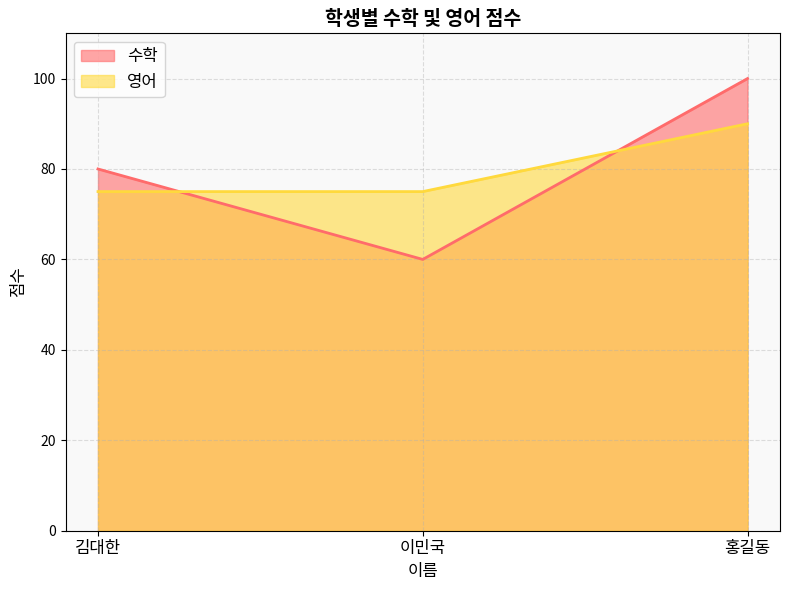

How many 영어 values are between 75 and 90?

3